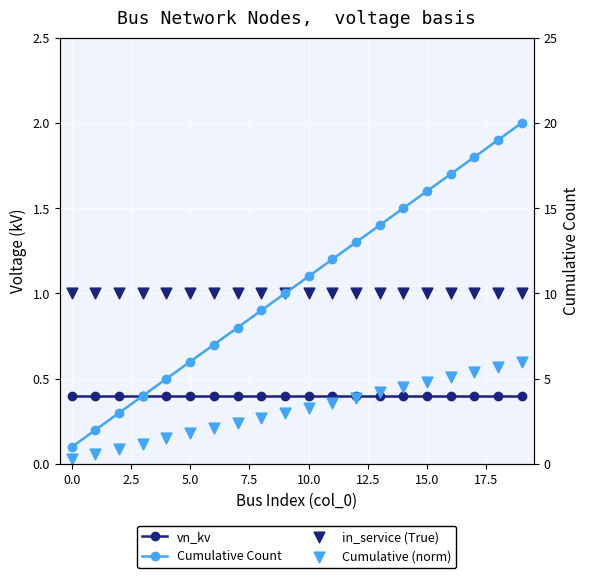

What is the total value across all series at 14?

16.9